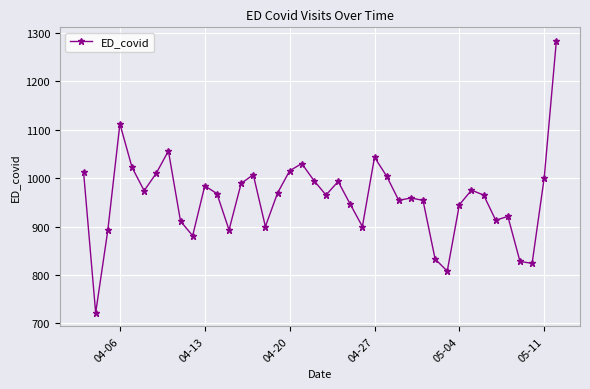

What is the minimum value shown in the chart?

722